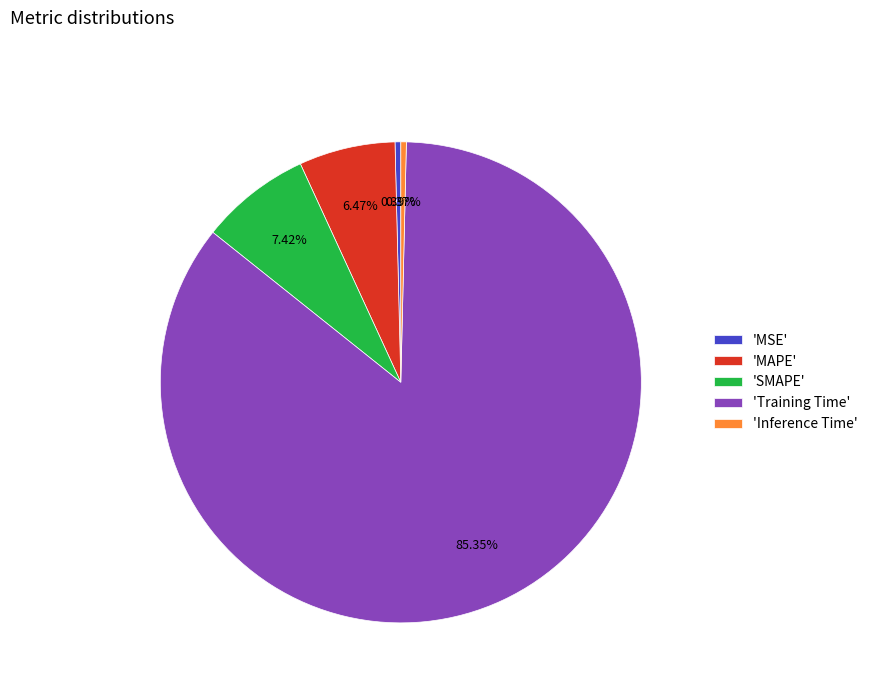

Between 'Training Time' and 'Inference Time', which is larger?

'Training Time'